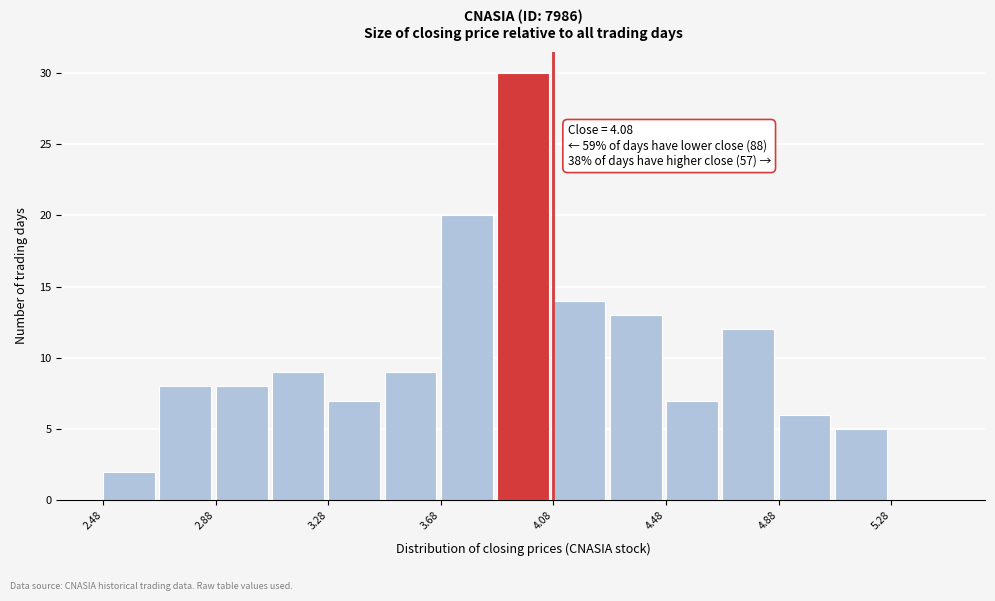

Which range on the x-axis has the tallest bar?

3.88 to 4.08